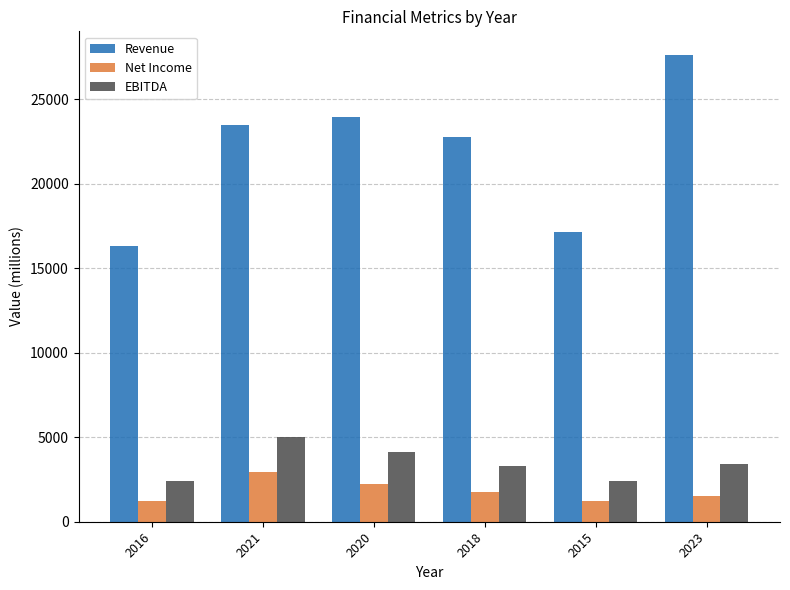

What is the maximum value shown in the chart?

27641